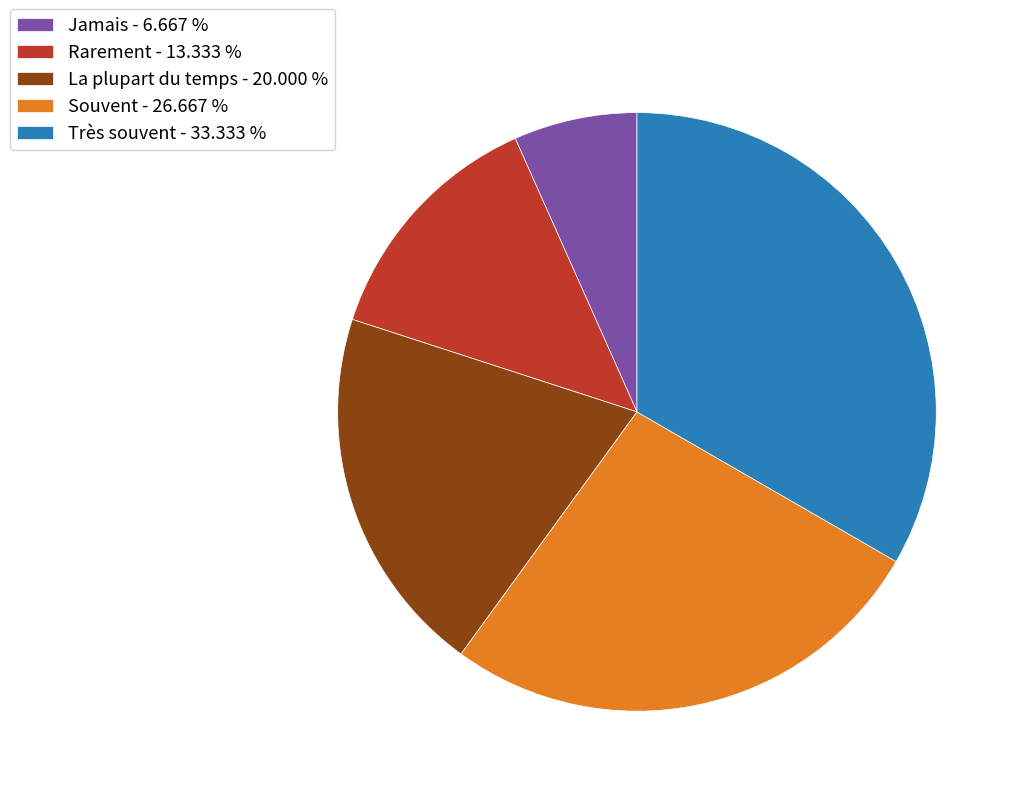

Does La plupart du temps account for over 50% of the chart?

No